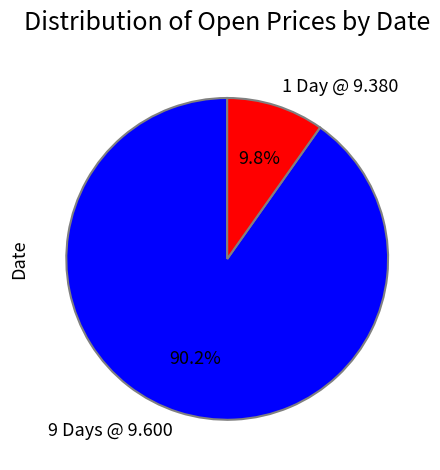

What is the ratio of the value at 9 Days @ 9.600 to the value at 1 Day @ 9.380?

9.2